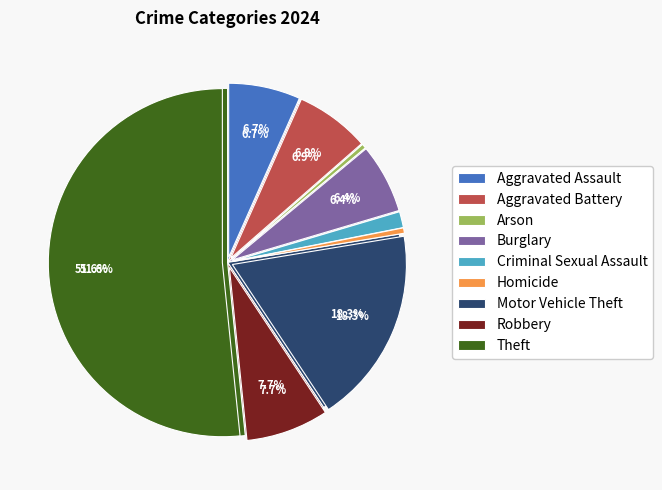

What percentage is the Robbery slice, to the nearest percent?

8%